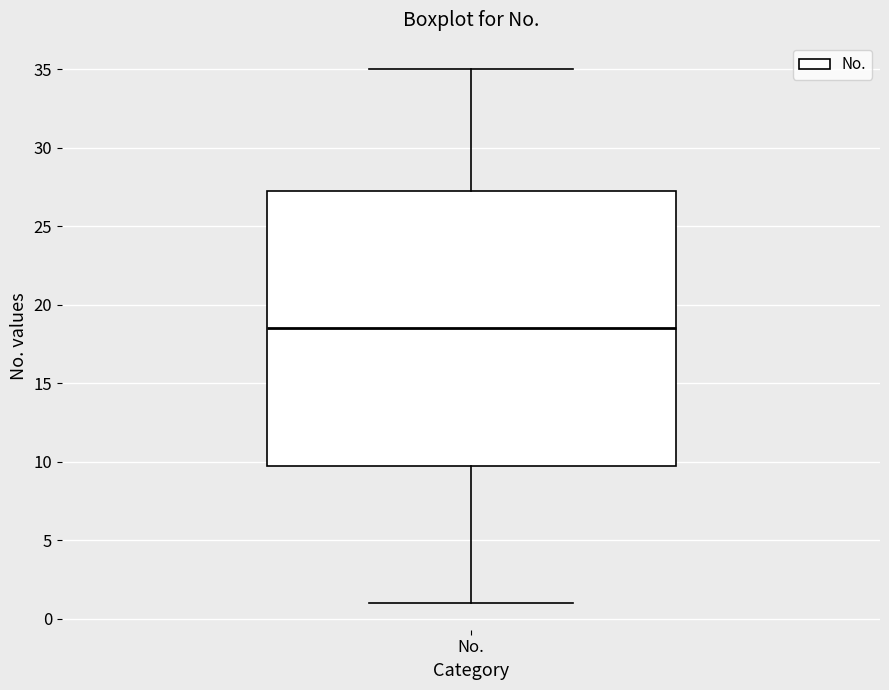

Where is the upper edge of the box for No. on the y-axis? The values are not printed on the chart, so give them approximately, as read against the axis.

27.5